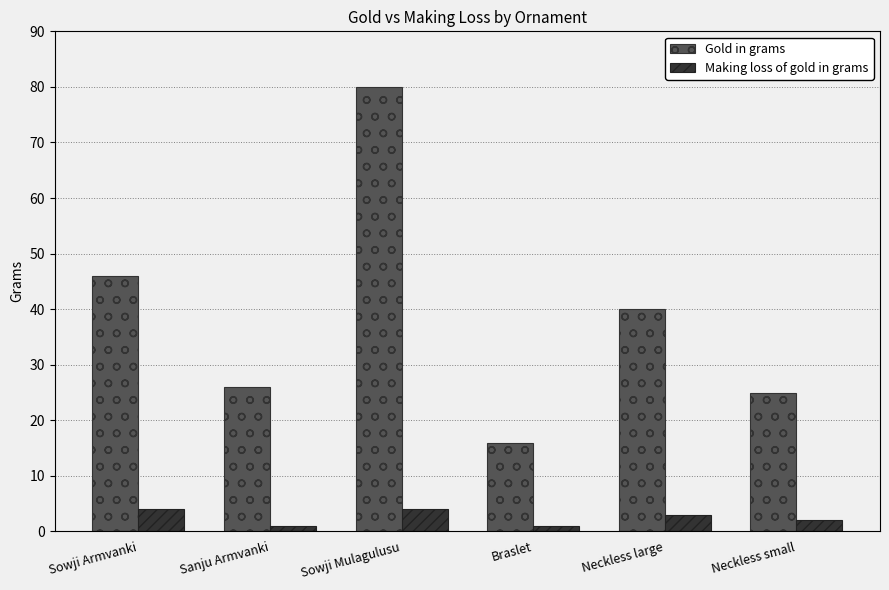

Is it true that Gold in grams equals 77 at Sowji Armvanki?

False